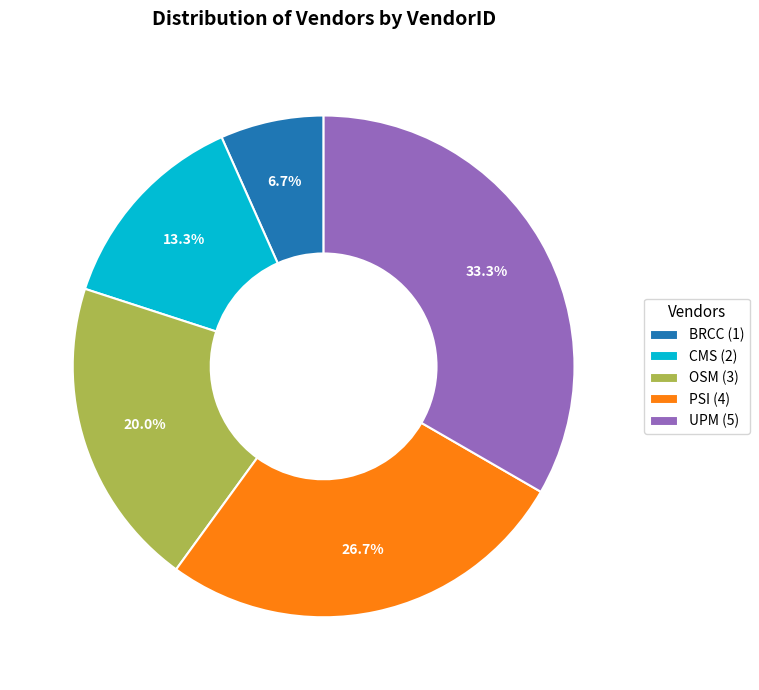

What portion of the pie excludes BRCC?

93.3%